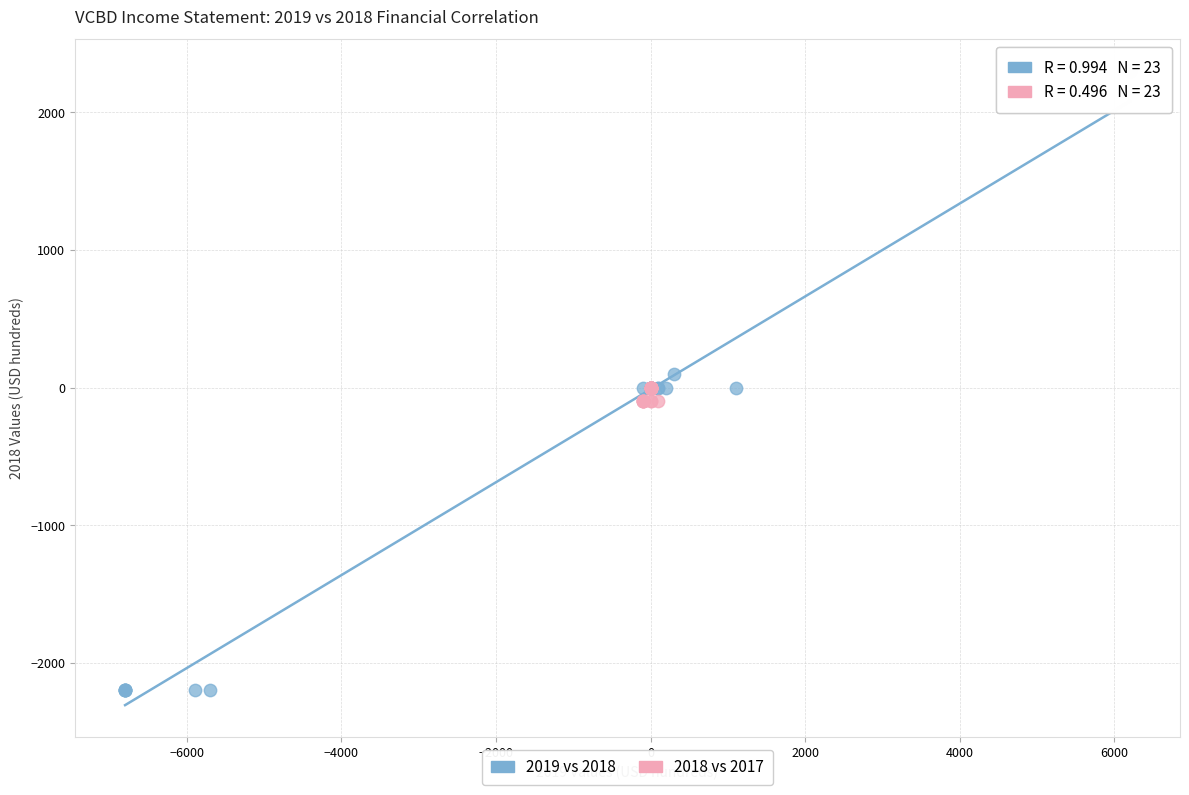

Which series contains the highest Y value?

2019 vs 2018